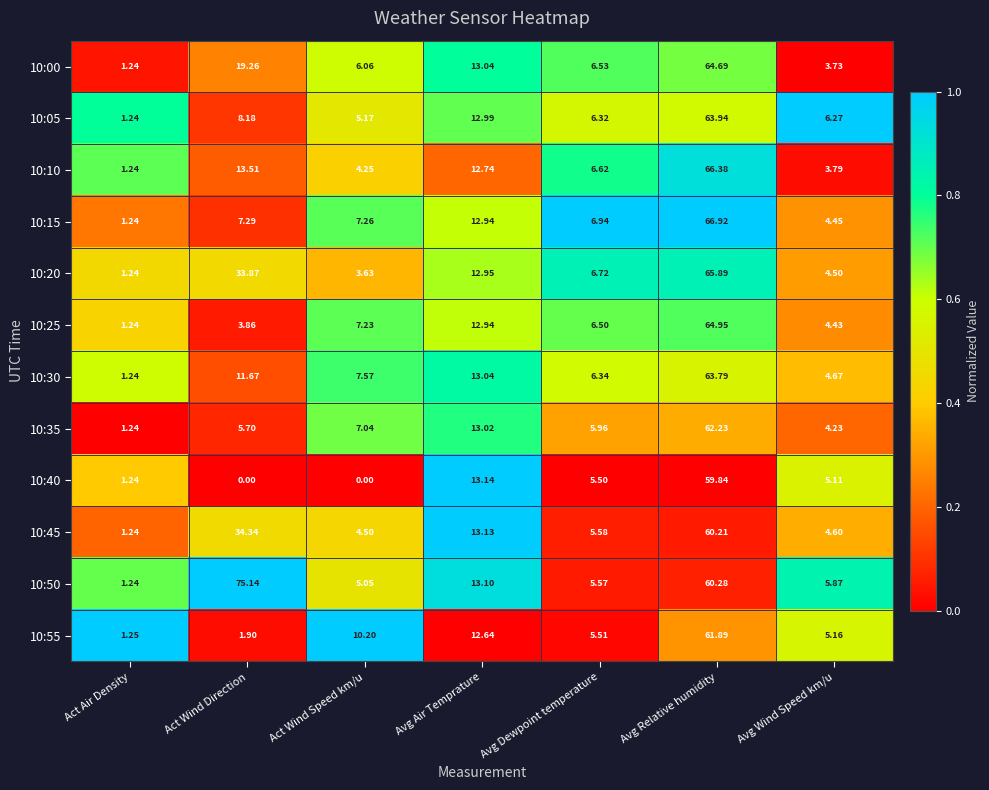

Rank the categories by 10:10 value from lowest to highest.

Act Air Density, Avg Wind Speed km/u, Act Wind Speed km/u, Avg Dewpoint temperature, Avg Air Temprature, Act Wind Direction, Avg Relative humidity